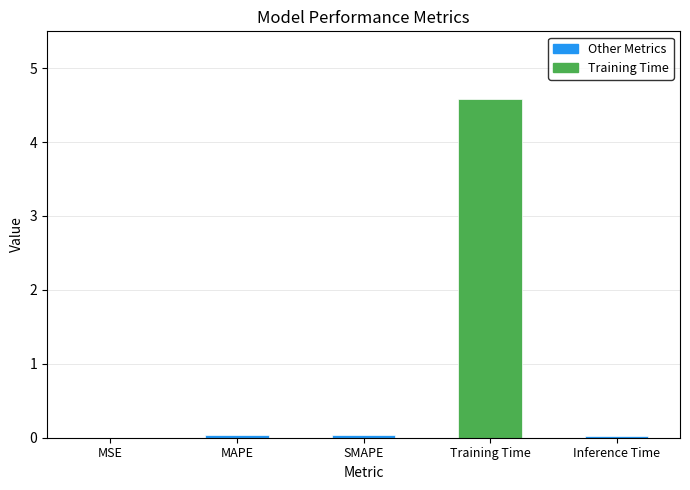

Is it true that the value at SMAPE is 0.0?

True